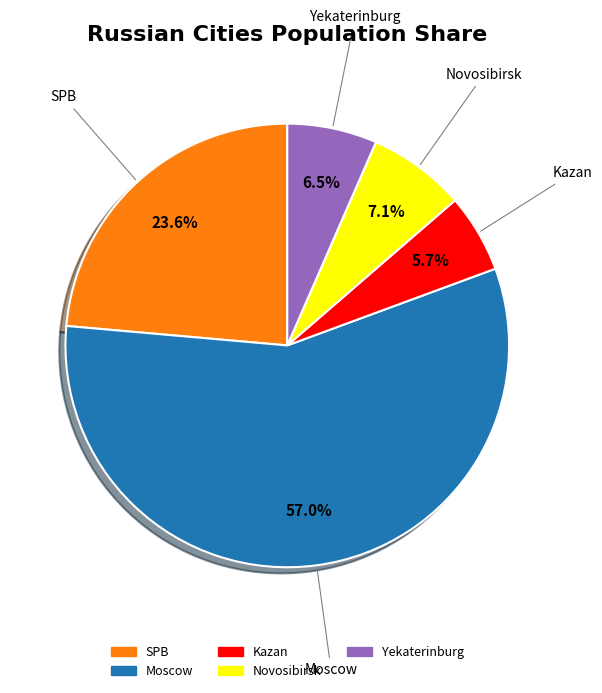

To the nearest percent, what percentage of the pie is Kazan?

6%